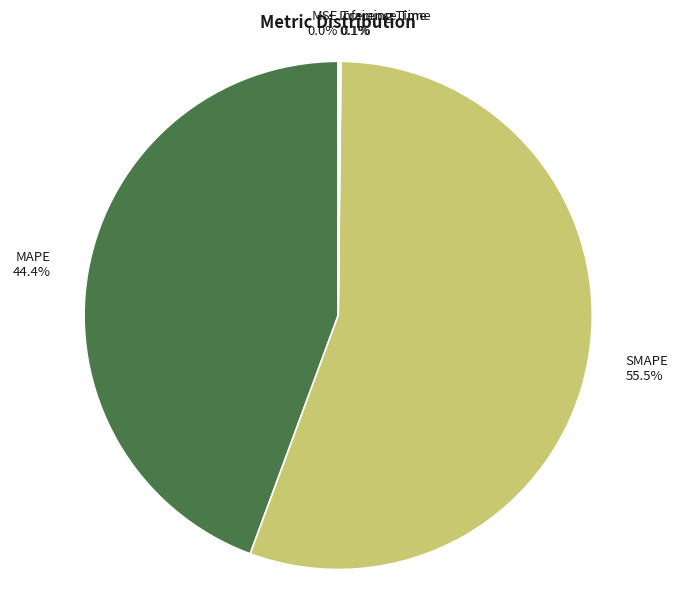

Does any single category account for the majority?

Yes